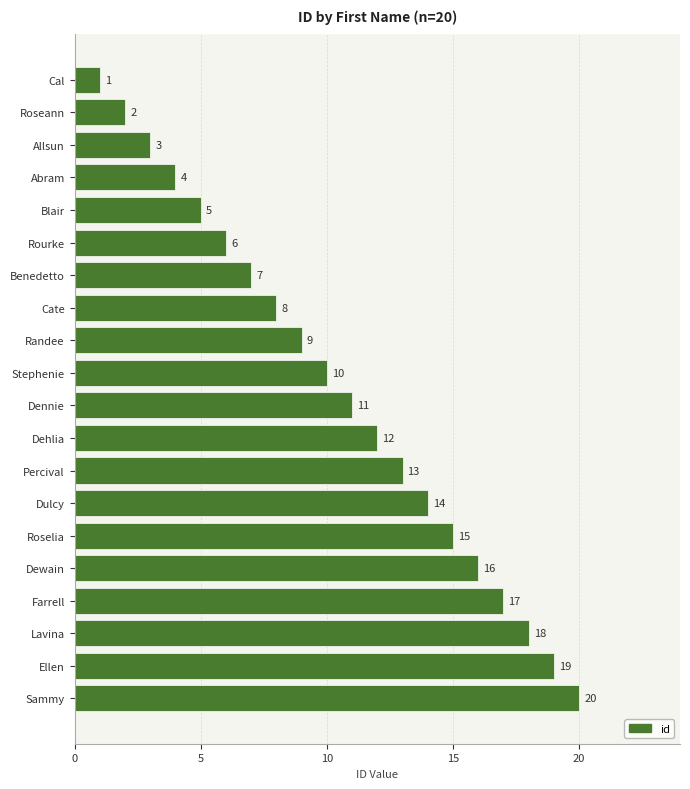

How many data points are less than 11?

10